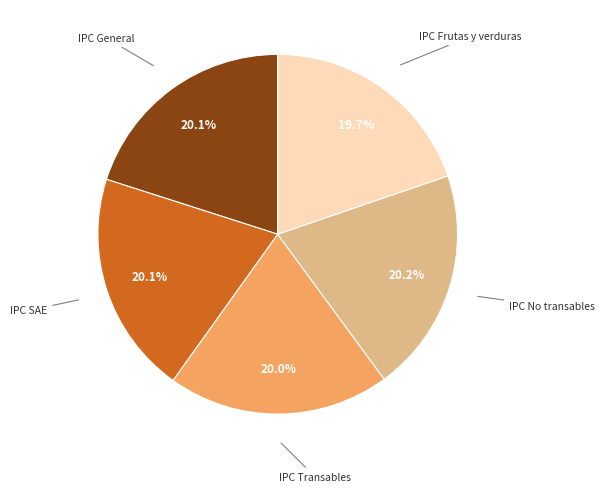

Is there any slice that represents more than half of the pie?

No